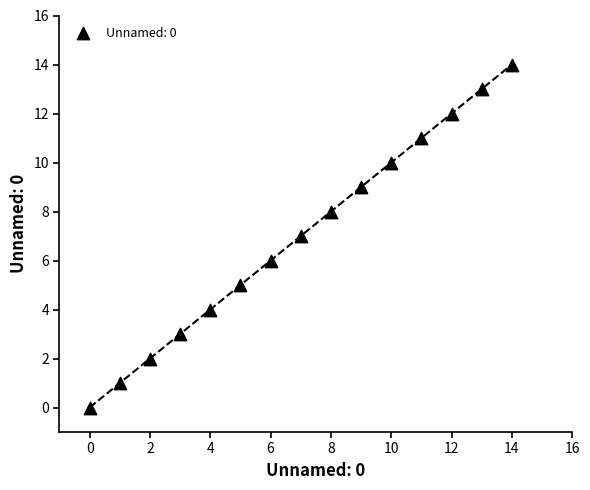

What is the range of Y values (max minus min)?

14